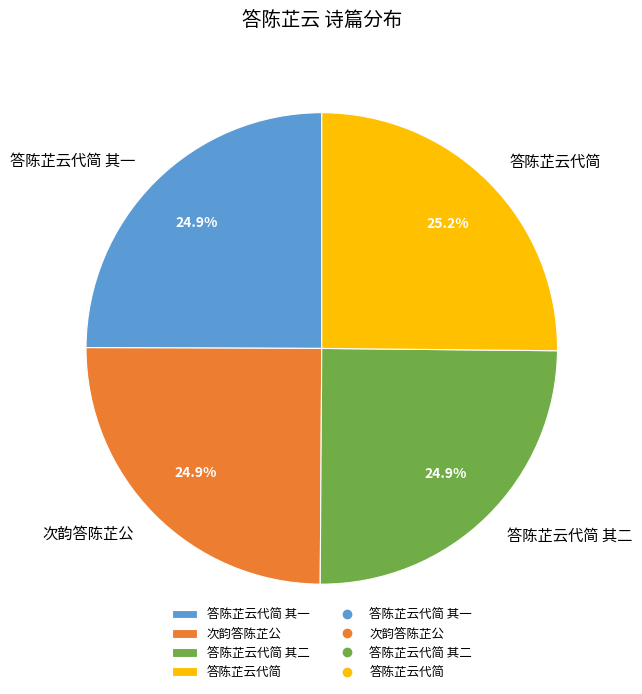

What is the ratio of the value at 答陈芷云代简 其一 to the value at 答陈芷云代简 其二?

1.0